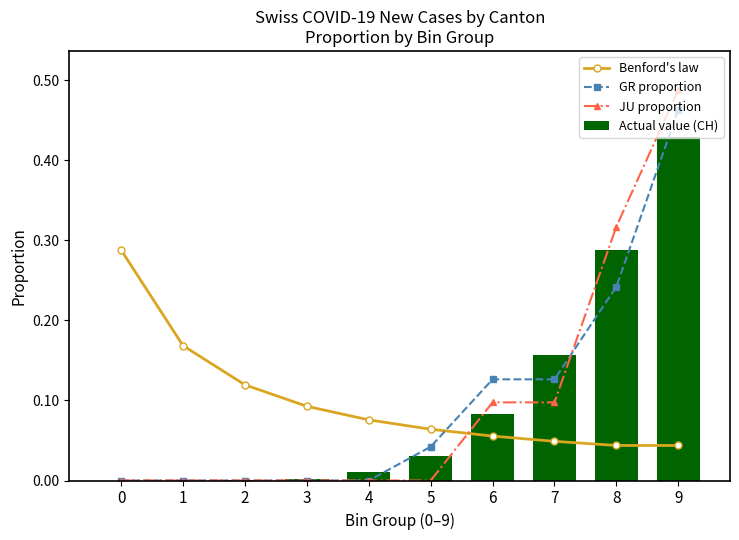

How many values in the Actual value (CH) series exceed 0?

8